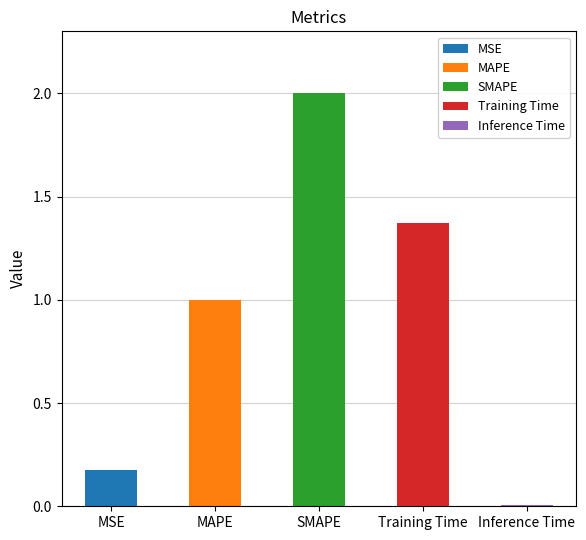

Reading right to left, extract all data points from this chart.

Inference Time=0.0	Training Time=1.4	SMAPE=2.0	MAPE=1.0	MSE=0.2